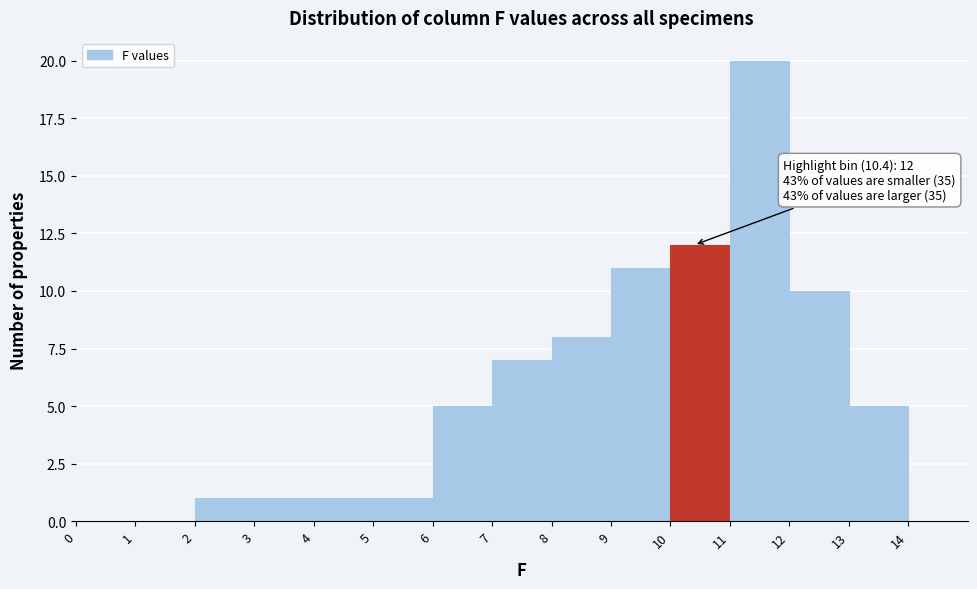

Over which range of the x-axis is the bar tallest?

11 to 12